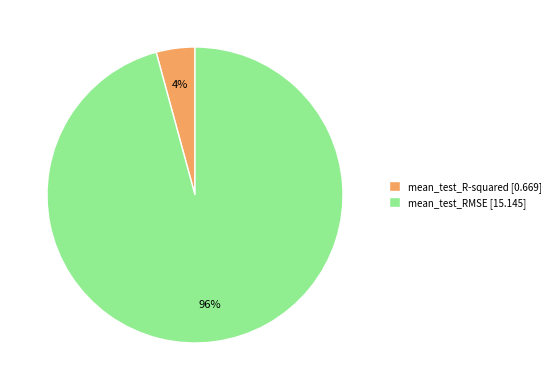

Is there any slice that represents more than half of the pie?

Yes